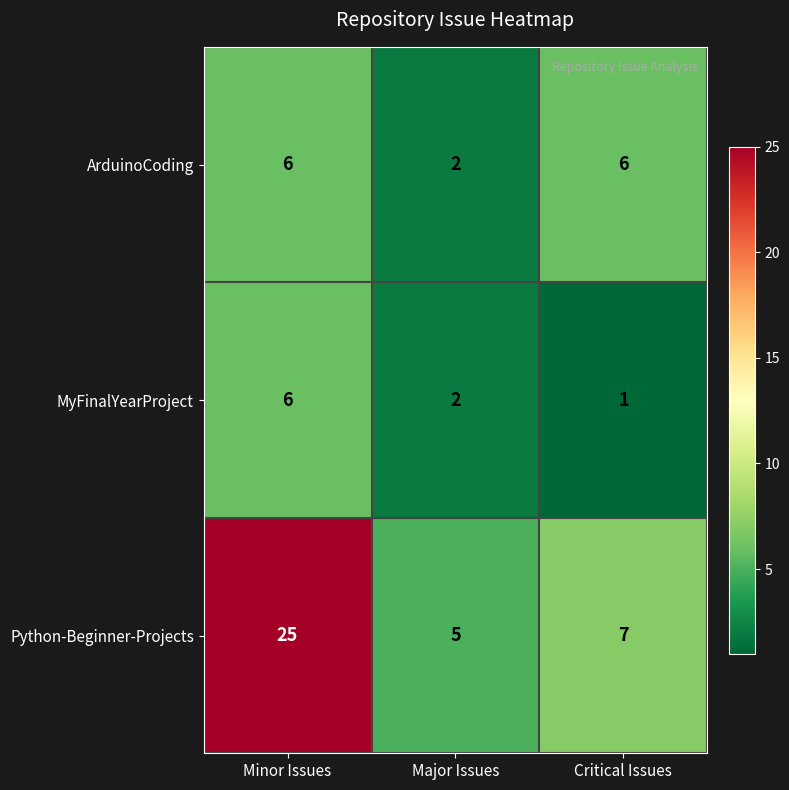

Reading left to right, transcribe all the data shown in this chart.

ArduinoCoding: 6	2	6
MyFinalYearProject: 6	2	1
Python-Beginner-Projects: 25	5	7